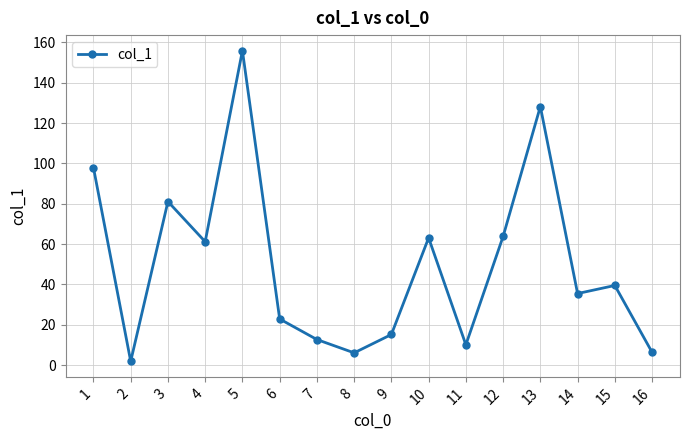

Approximately how many times larger is the value at 15 compared to 7?

3.1